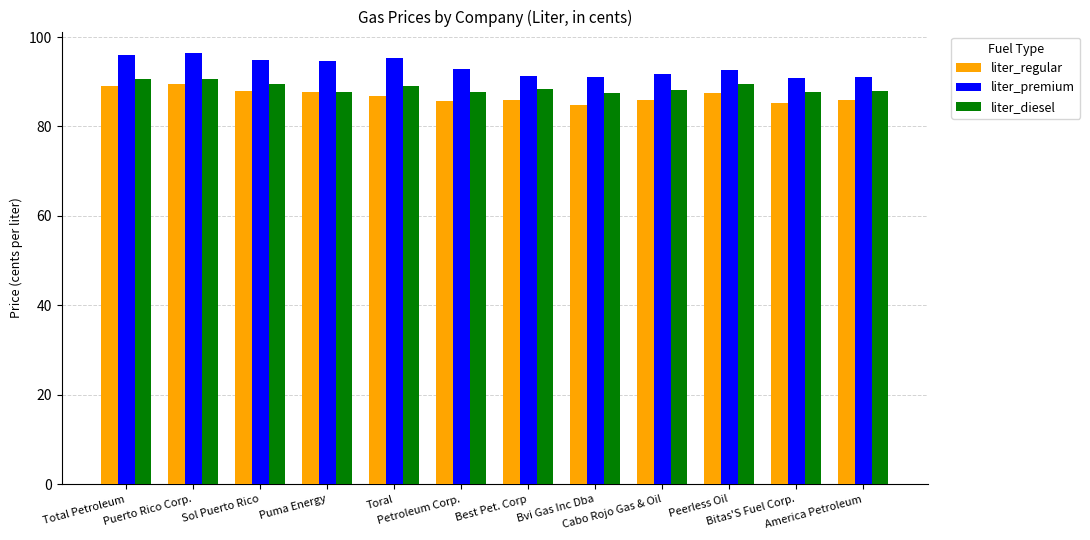

The value of liter_regular at Petroleum Corp. is 85.7. True or false?

True